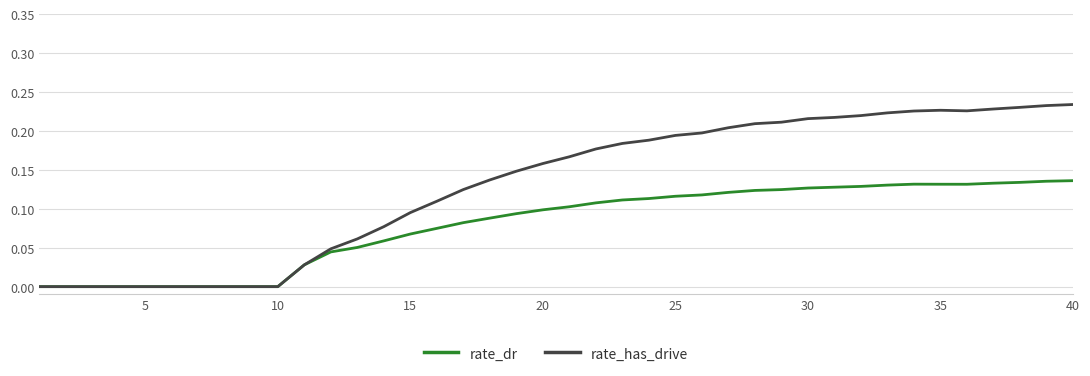

List the series in order of their peak value, lowest first.

rate_dr, rate_has_drive